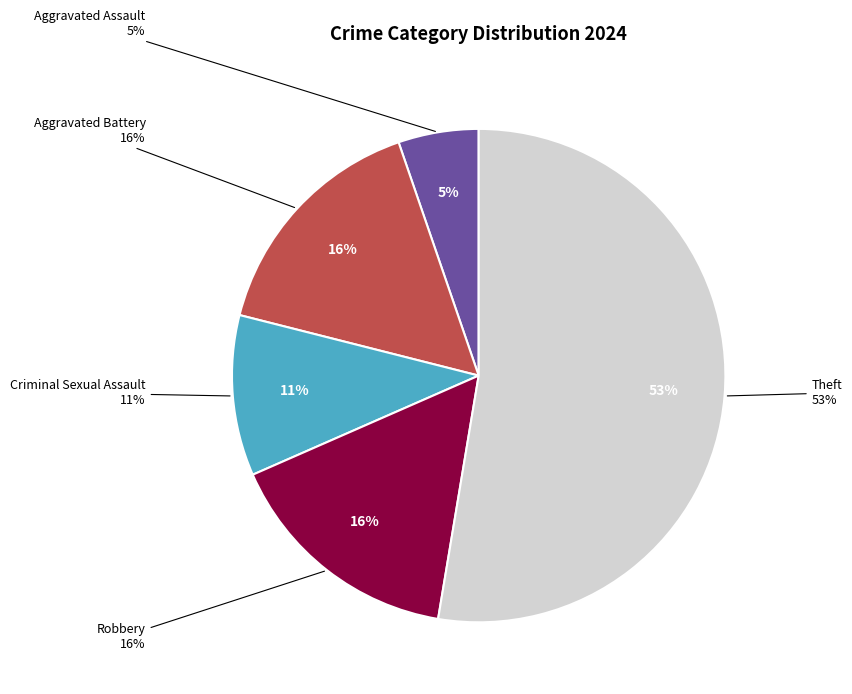

What percentage is NOT represented by Motor Vehicle Theft?

100.0%